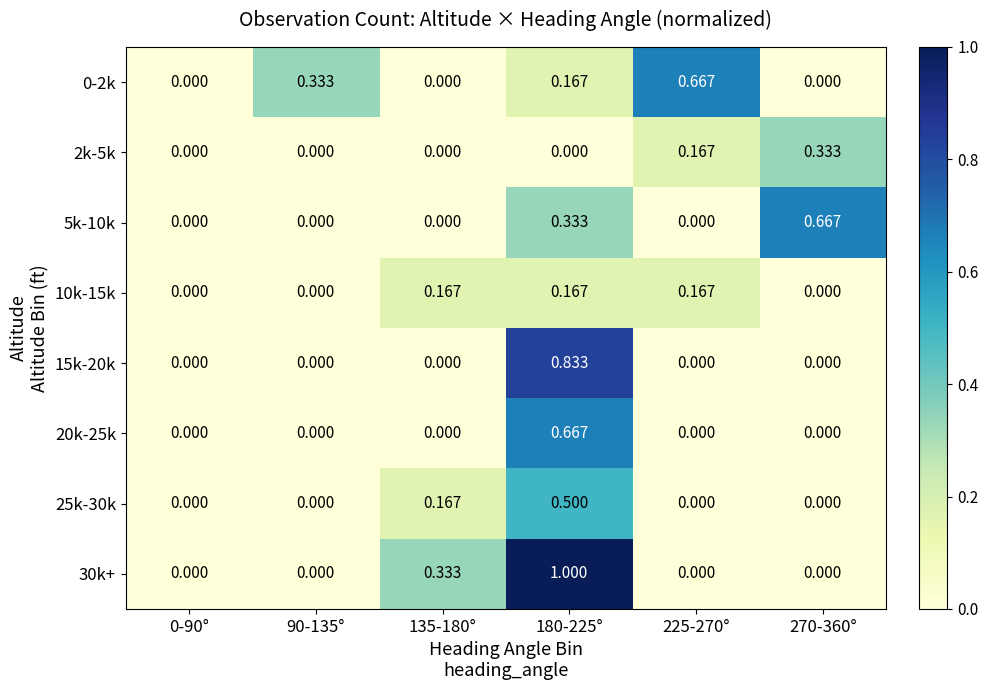

How many values in 30k+ are above zero?

2